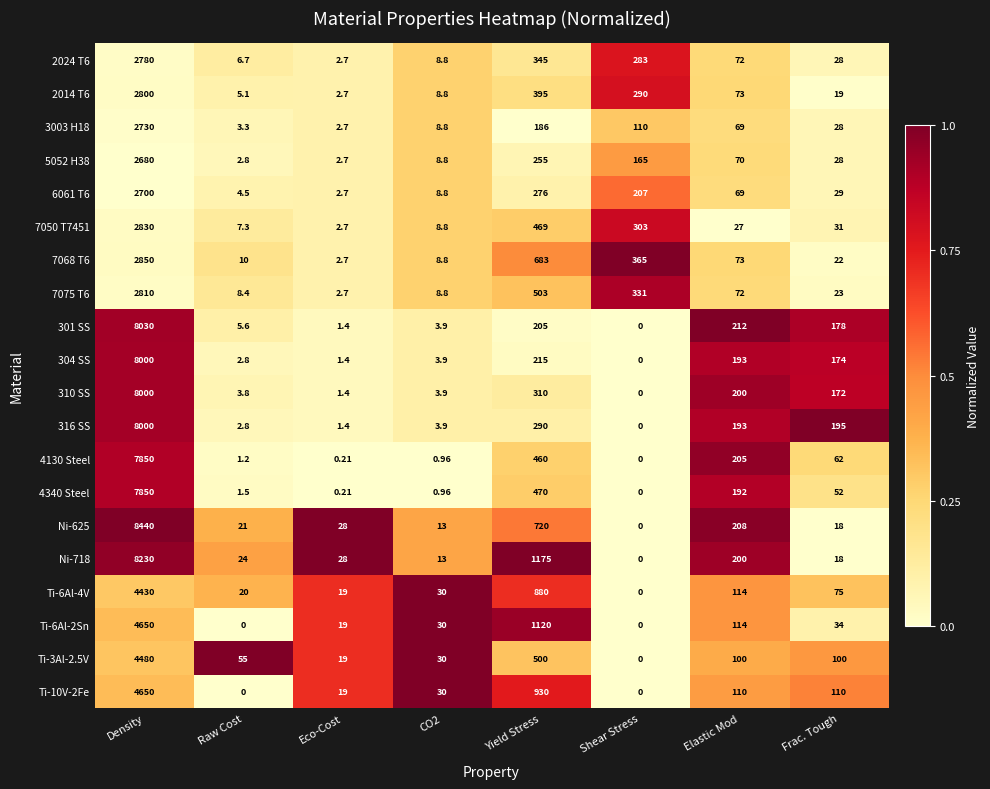

At which label does 7075 T6 reach its minimum?

Eco-Cost